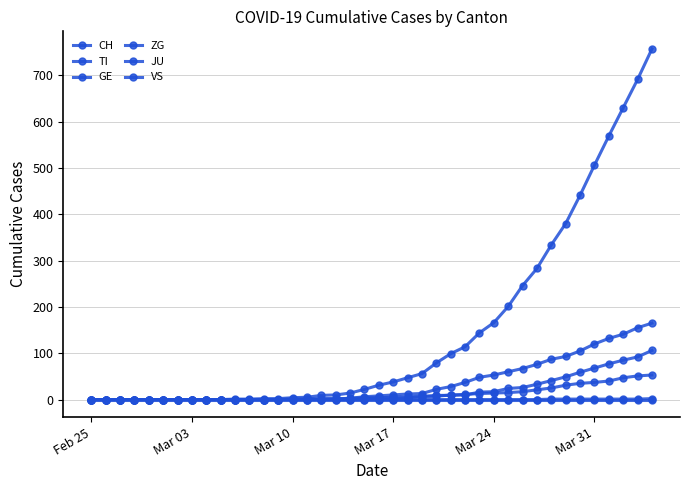

How many lines are shown in the chart?

6